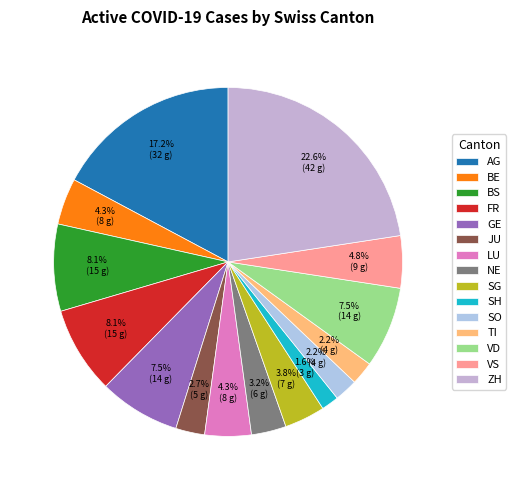

Is the sum of BE and VD greater than half?

No